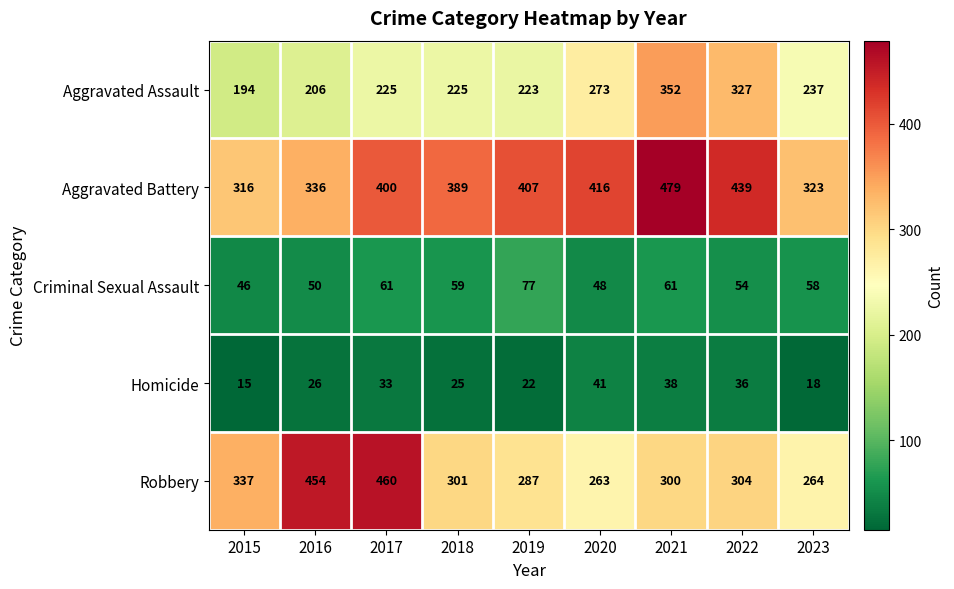

Is it true that Criminal Sexual Assault equals 18 at 2016?

False